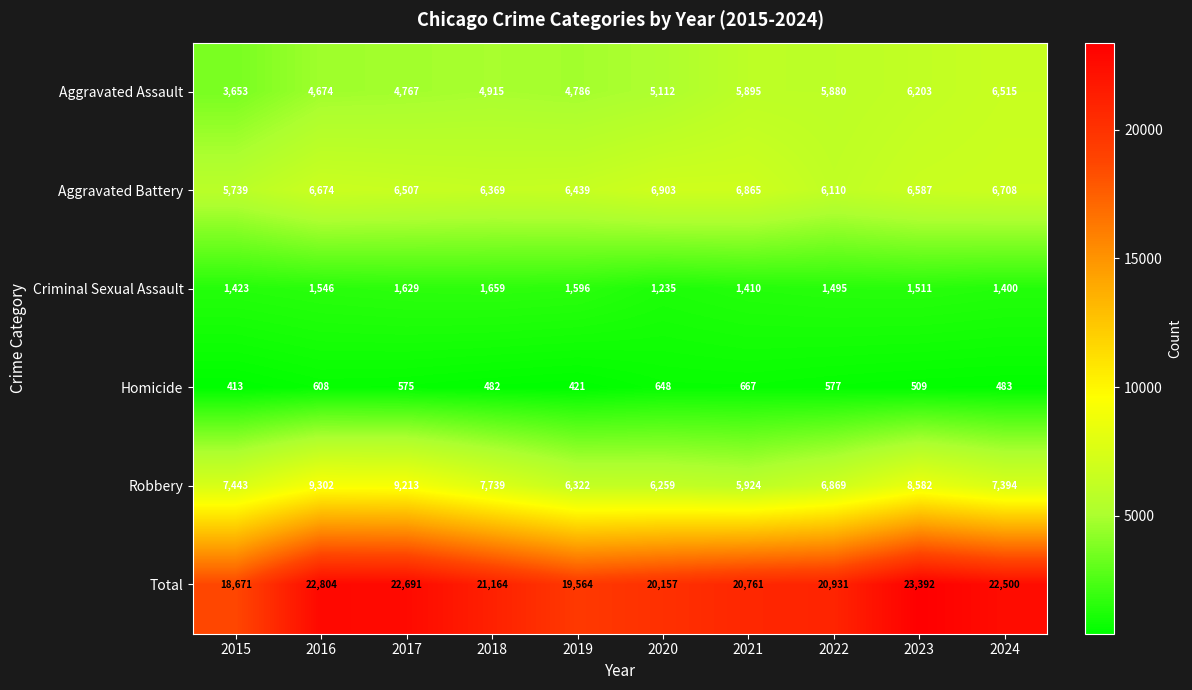

Which series has the largest total across all categories?

Total